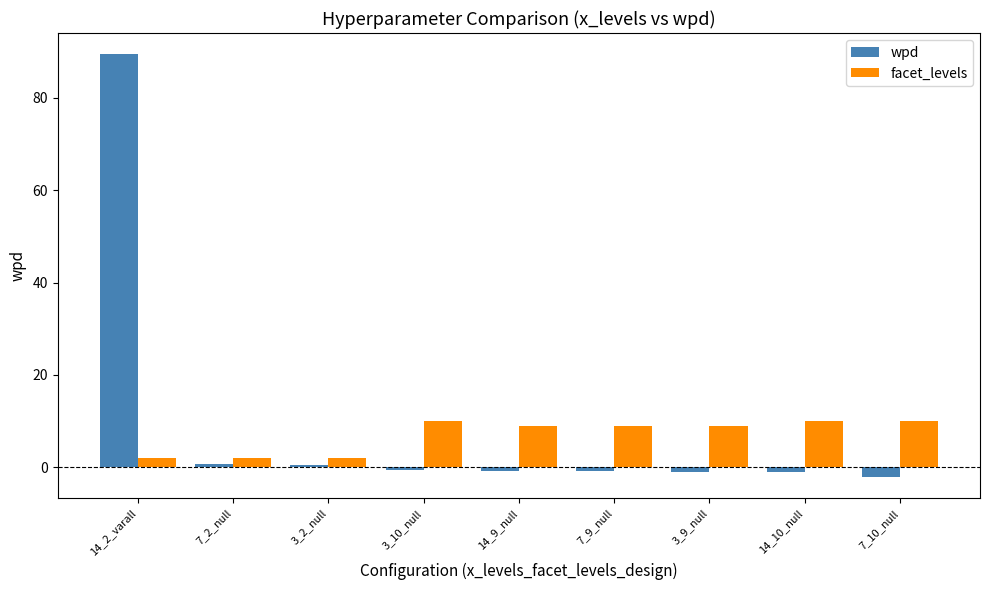

Are the bars horizontal?

No